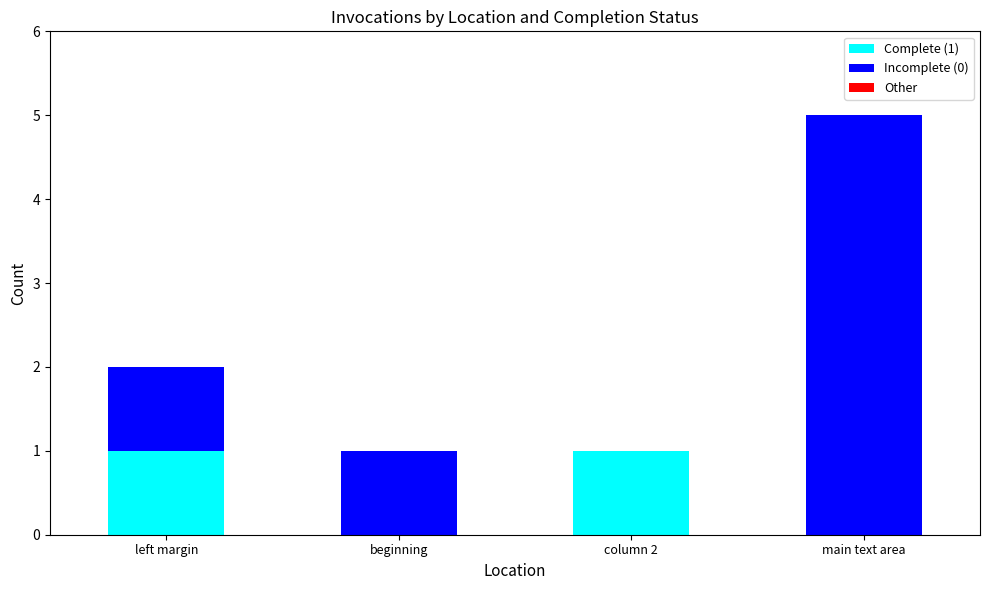

How many categories are shown in the chart?

4